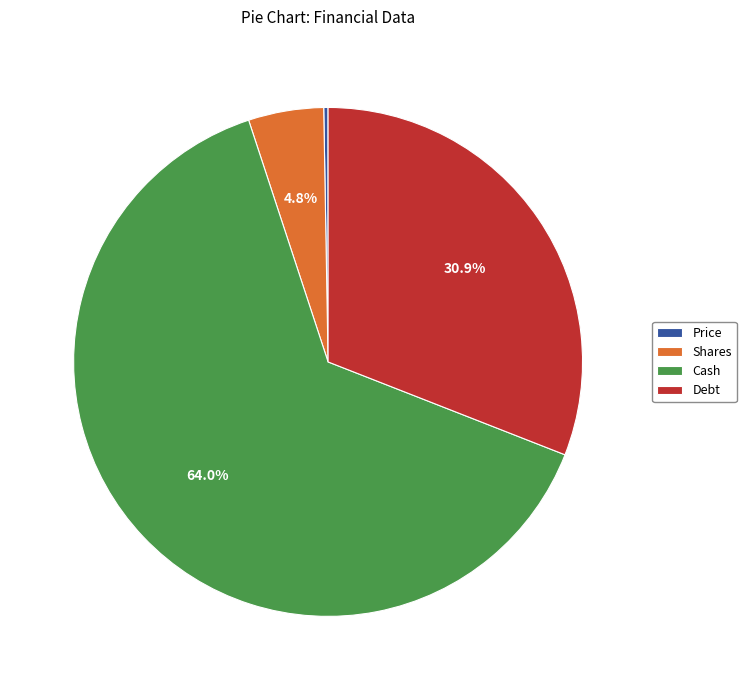

True or false: Debt accounts for 40% of the total.

False